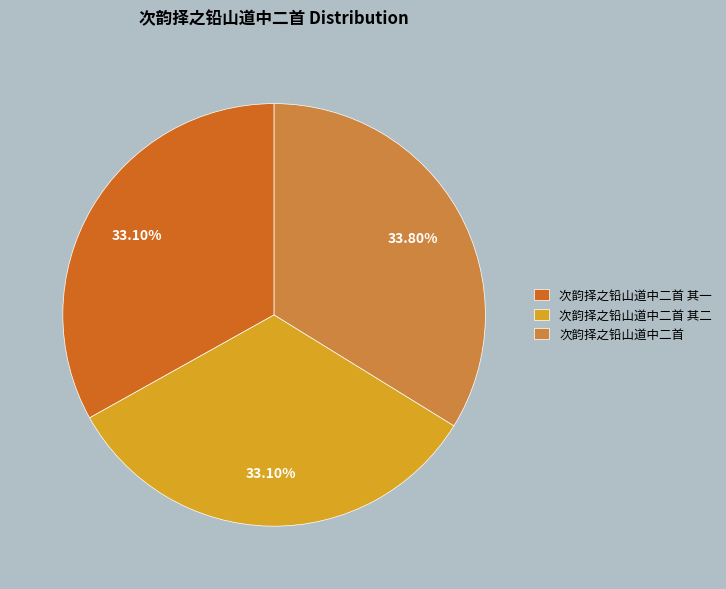

To the nearest percent, what is the combined percentage of 次韵择之铅山道中二首 and 次韵择之铅山道中二首 其一?

67%